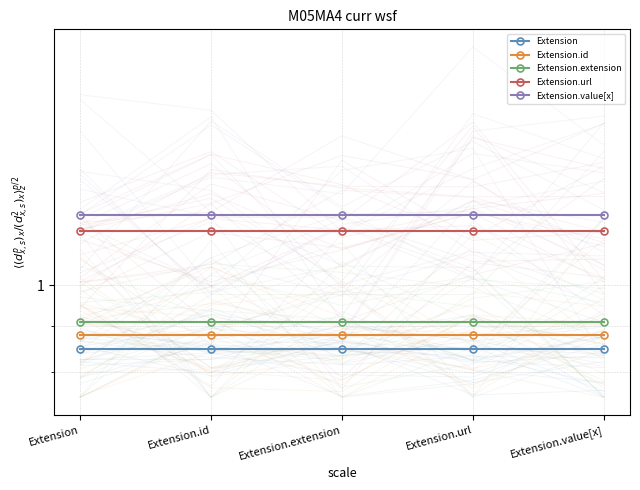

Reading right to left, list all the values displayed in this chart.

Extension: Extension.value[x]=0.8	Extension.url=0.8	Extension.extension=0.8	Extension.id=0.8	Extension=0.8
Extension.id: Extension.value[x]=0.9	Extension.url=0.9	Extension.extension=0.9	Extension.id=0.9	Extension=0.9
Extension.extension: Extension.value[x]=0.9	Extension.url=0.9	Extension.extension=0.9	Extension.id=0.9	Extension=0.9
Extension.url: Extension.value[x]=1.1	Extension.url=1.1	Extension.extension=1.1	Extension.id=1.1	Extension=1.1
Extension.value[x]: Extension.value[x]=1.2	Extension.url=1.2	Extension.extension=1.2	Extension.id=1.2	Extension=1.2